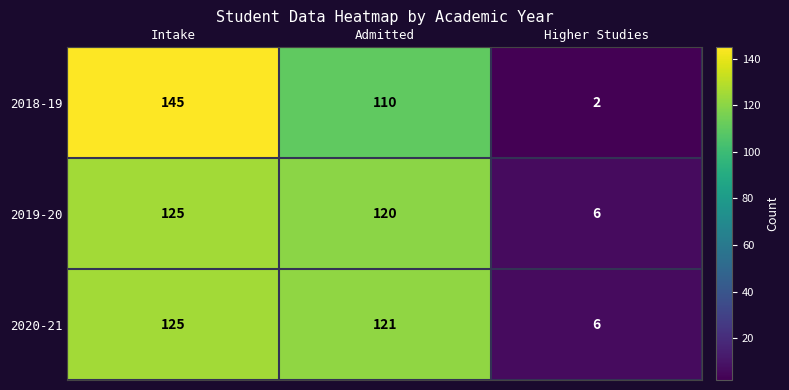

How many 2018-19 values are between 2 and 145?

3